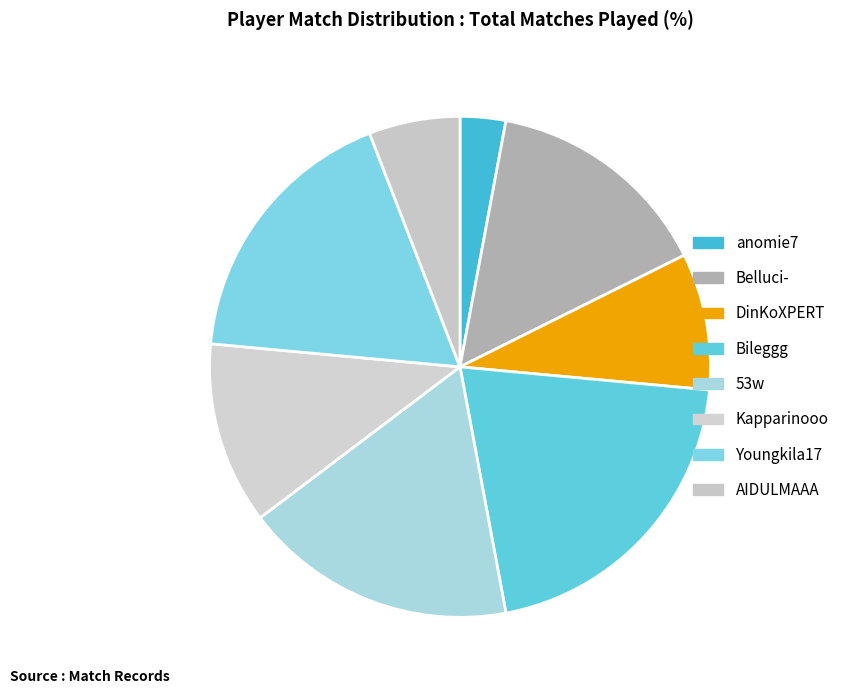

To the nearest percent, what percentage of the pie is AIDULMAAA?

6%